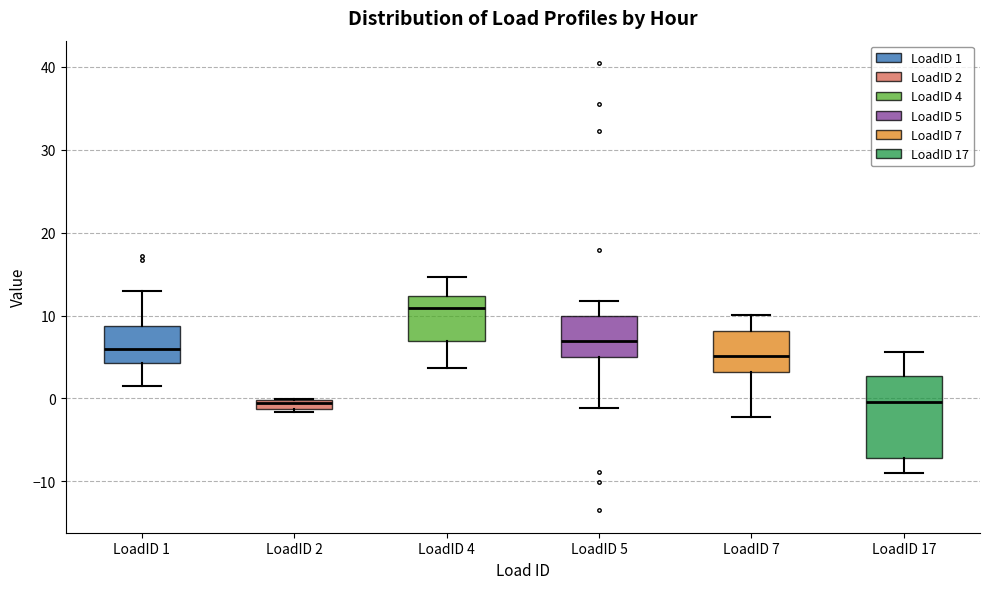

Which box's median line is the highest?

LoadID 4